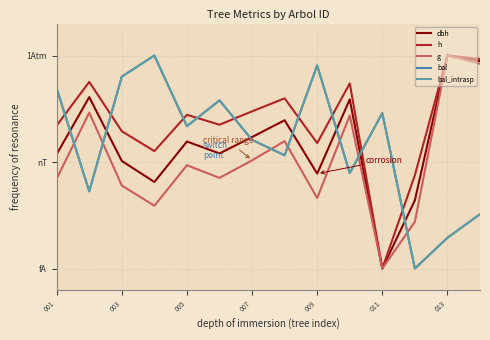

Does the chart have visible grid lines?

Yes